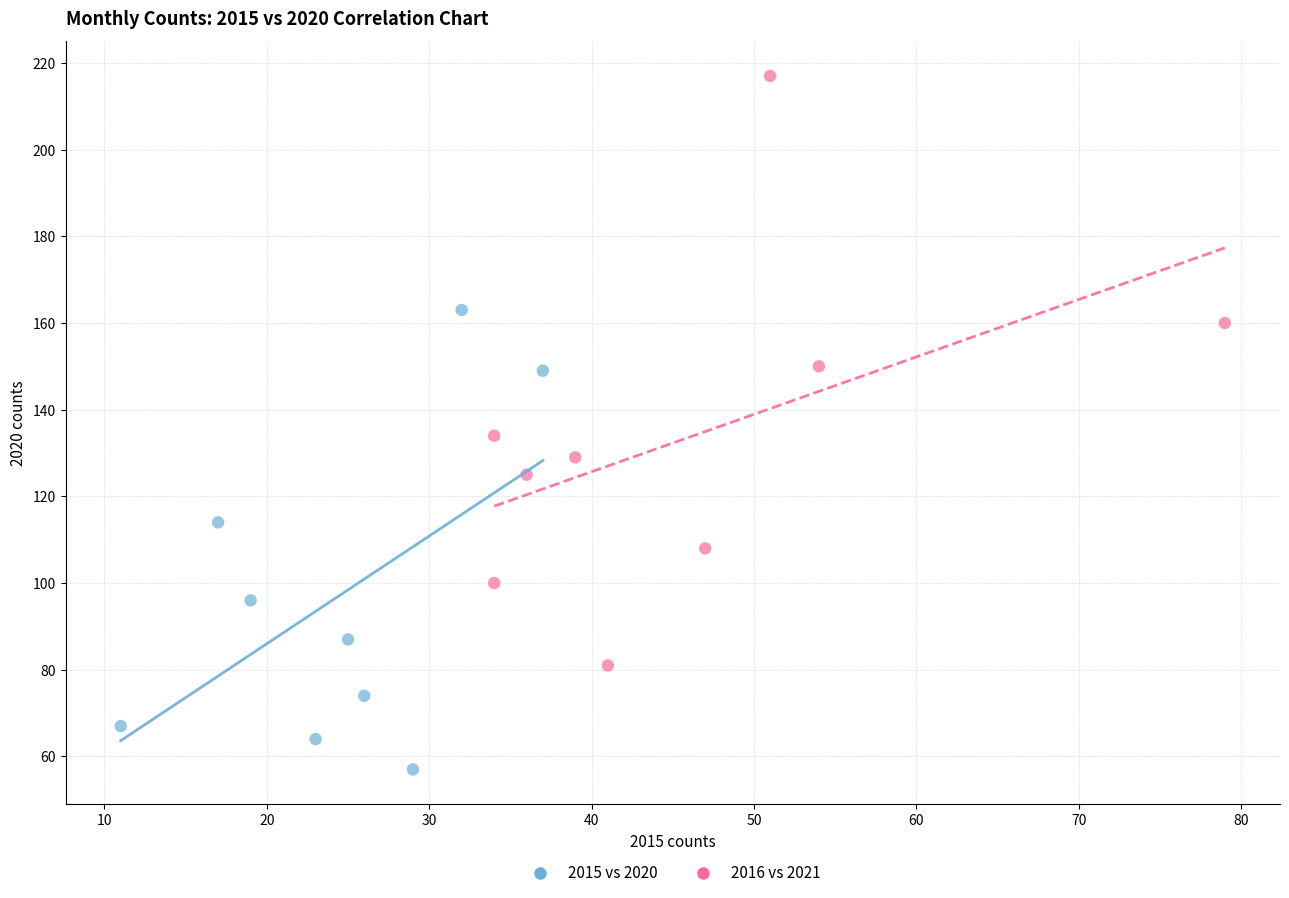

What are all the series names shown in the legend?

2015 vs 2020, 2016 vs 2021